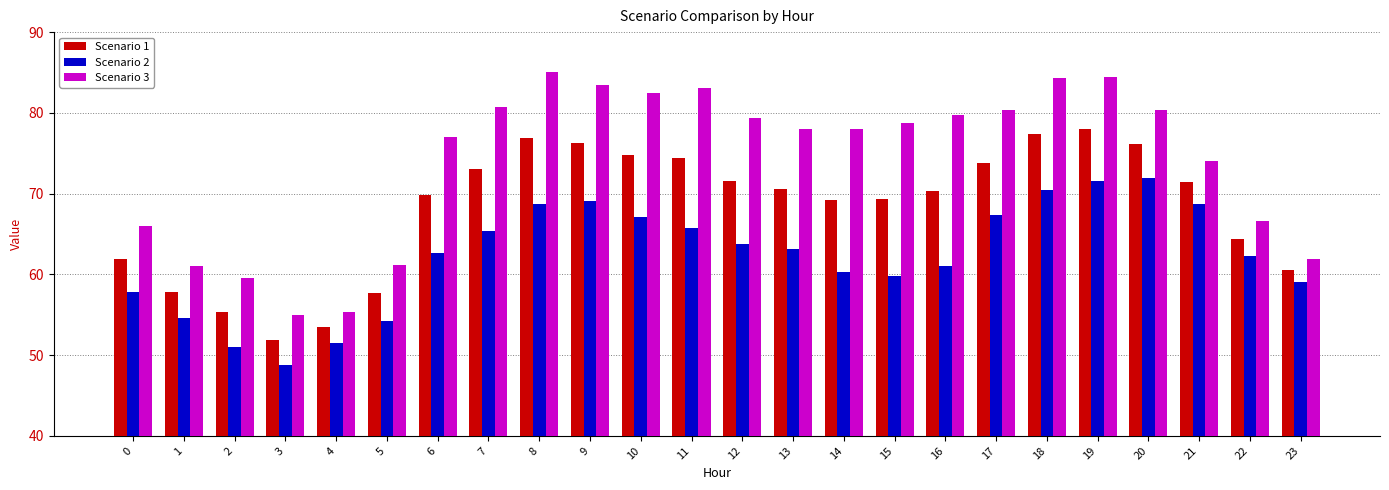

How many groups of bars are there?

24